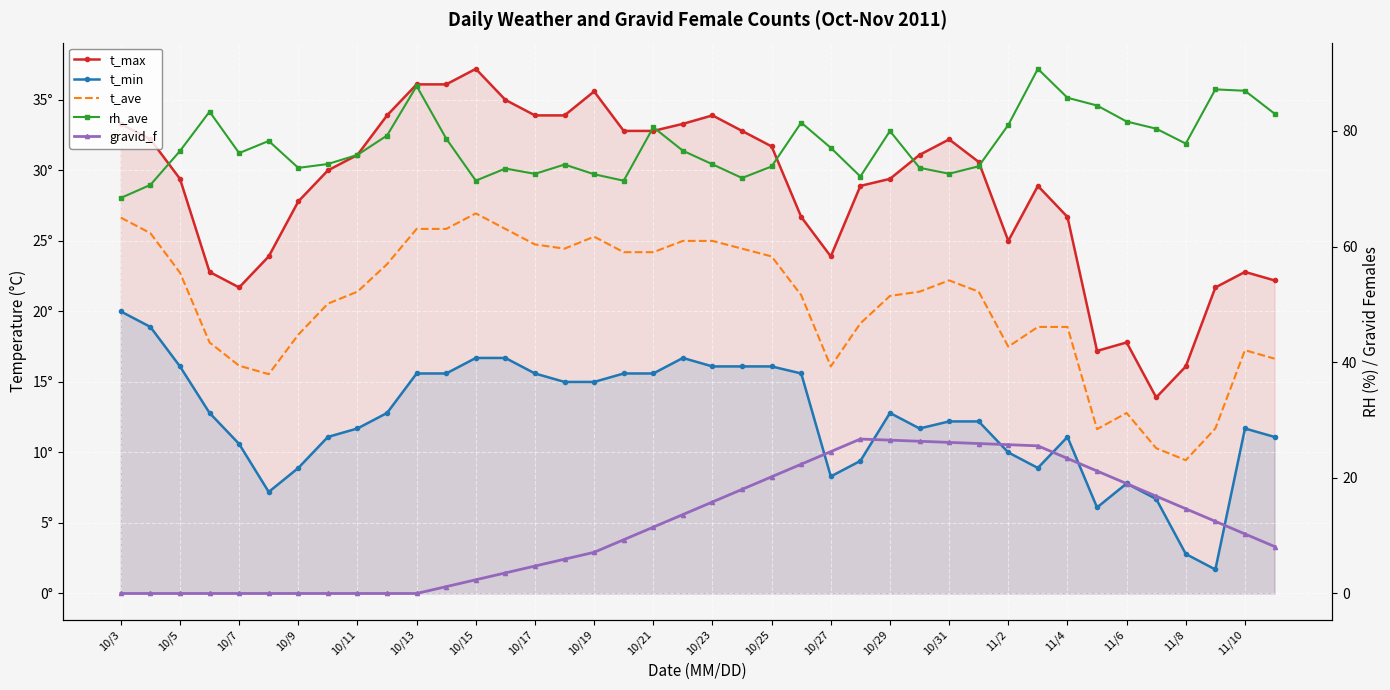

Which series has the widest spread of values?

gravid_f